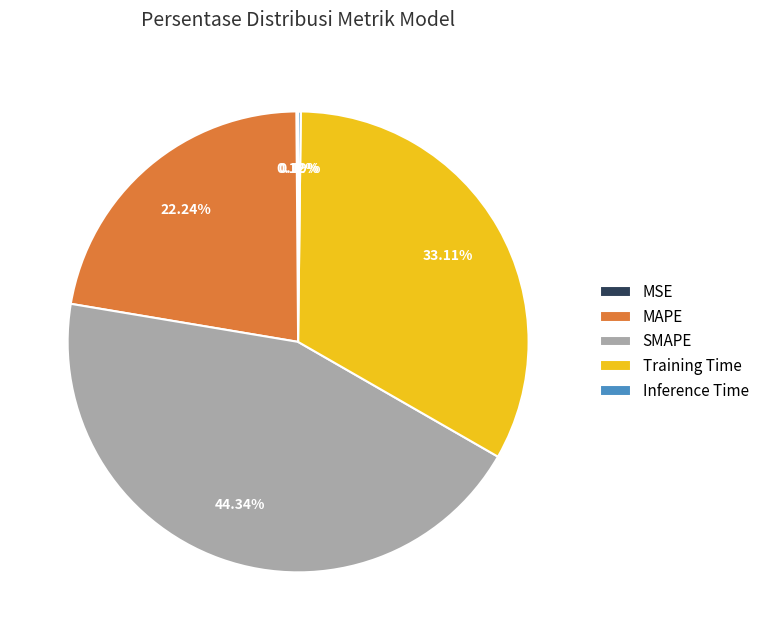

Does SMAPE account for over 50% of the chart?

No